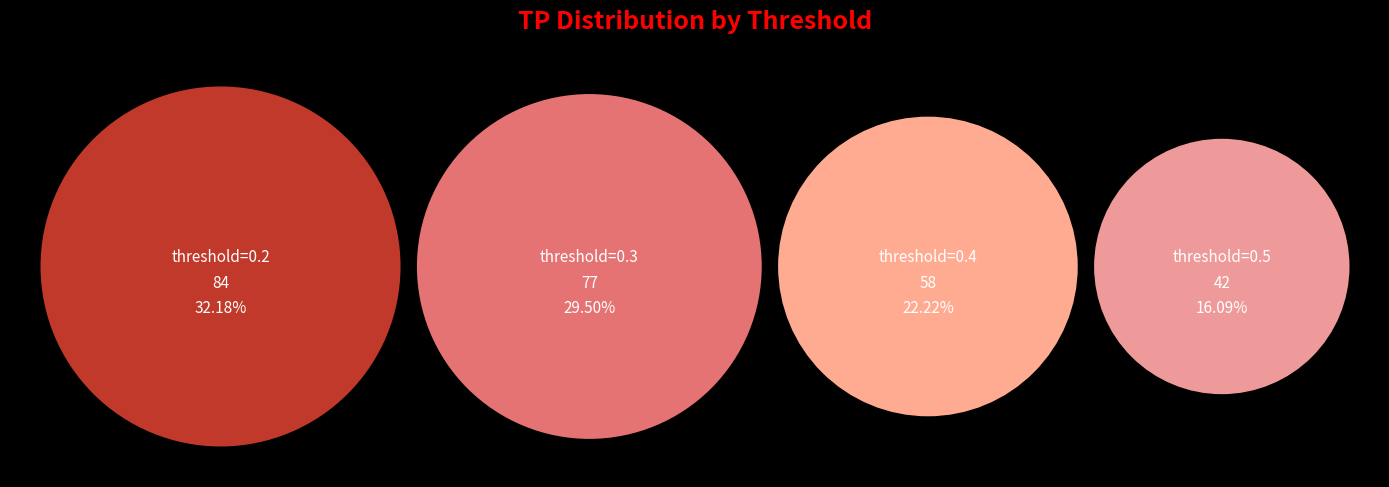

Does any single category account for the majority?

No